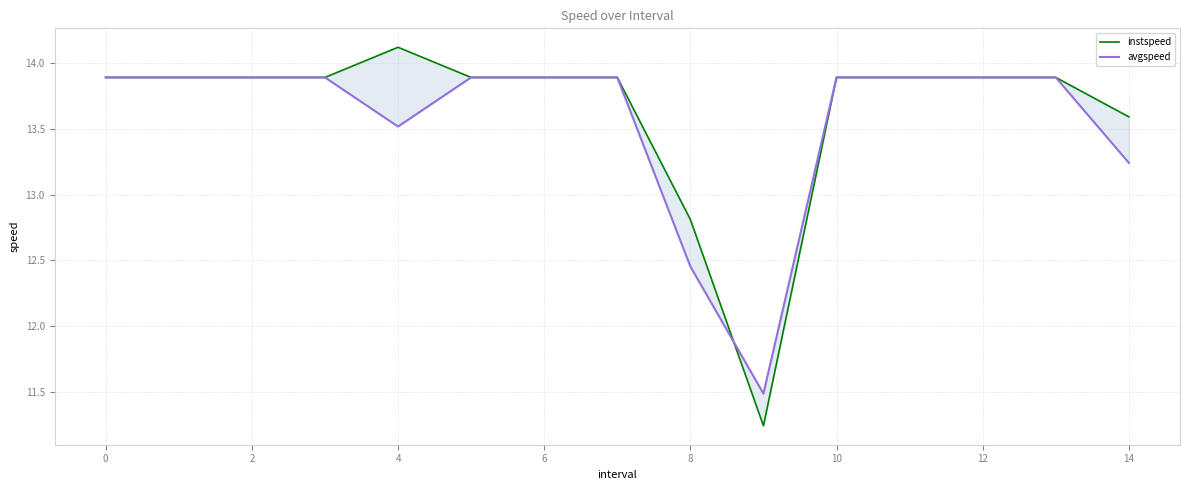

The value of instspeed at 2 is 6.1. True or false?

False